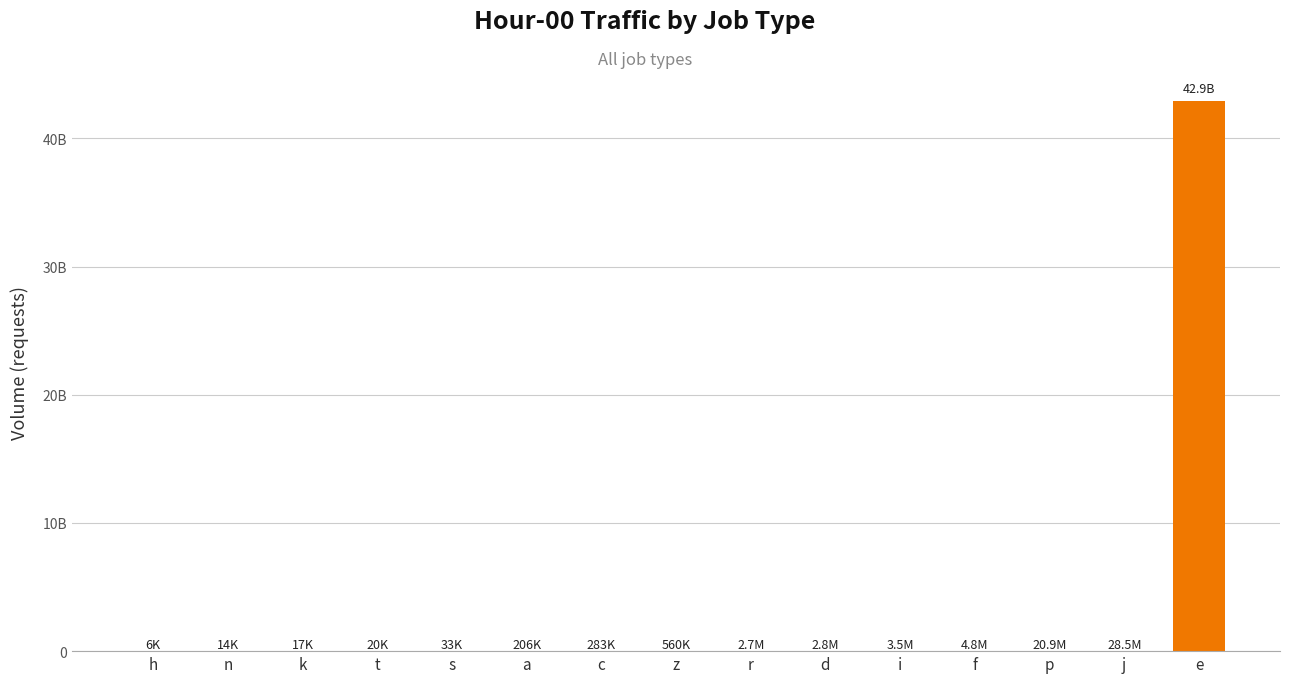

Rank the categories by value from highest to lowest.

e, j, p, f, i, d, r, z, c, a, s, t, k, n, h